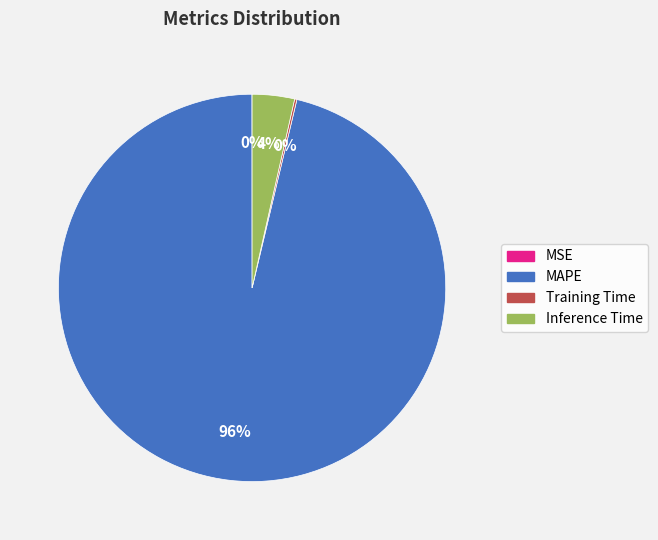

Is there any slice that represents more than half of the pie?

Yes